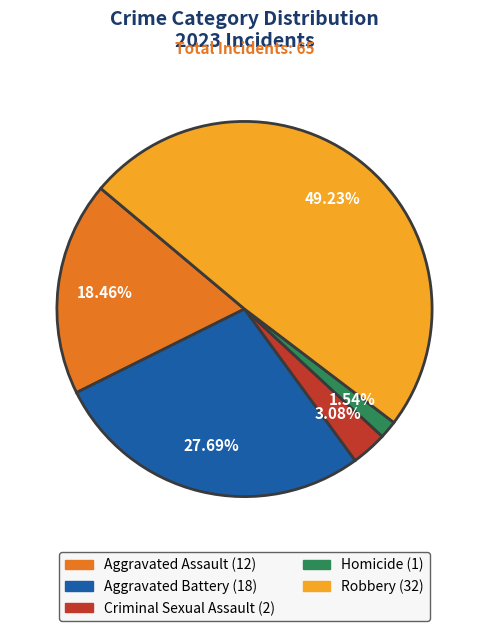

Which has a higher value, Aggravated Battery or Homicide?

Aggravated Battery